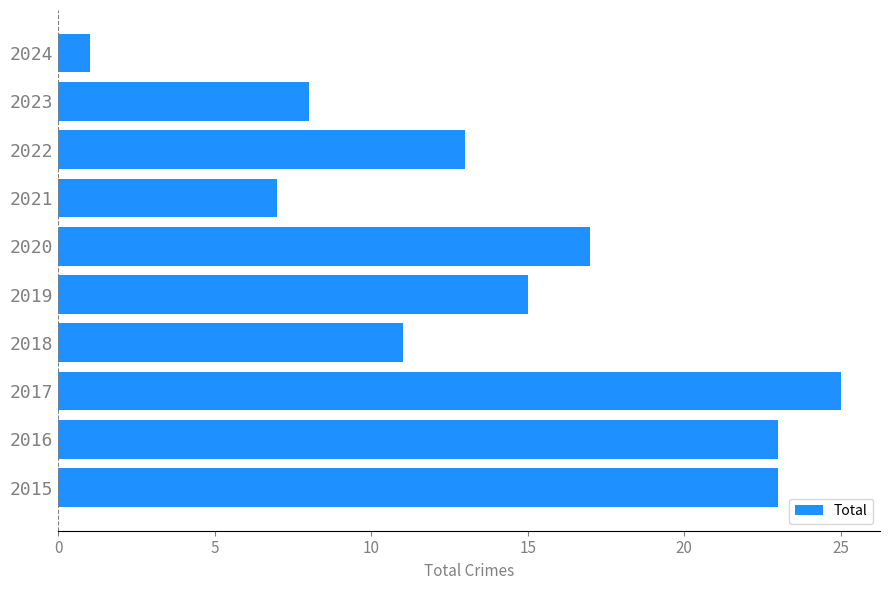

True or false: the data shows 39 at 2016.

False